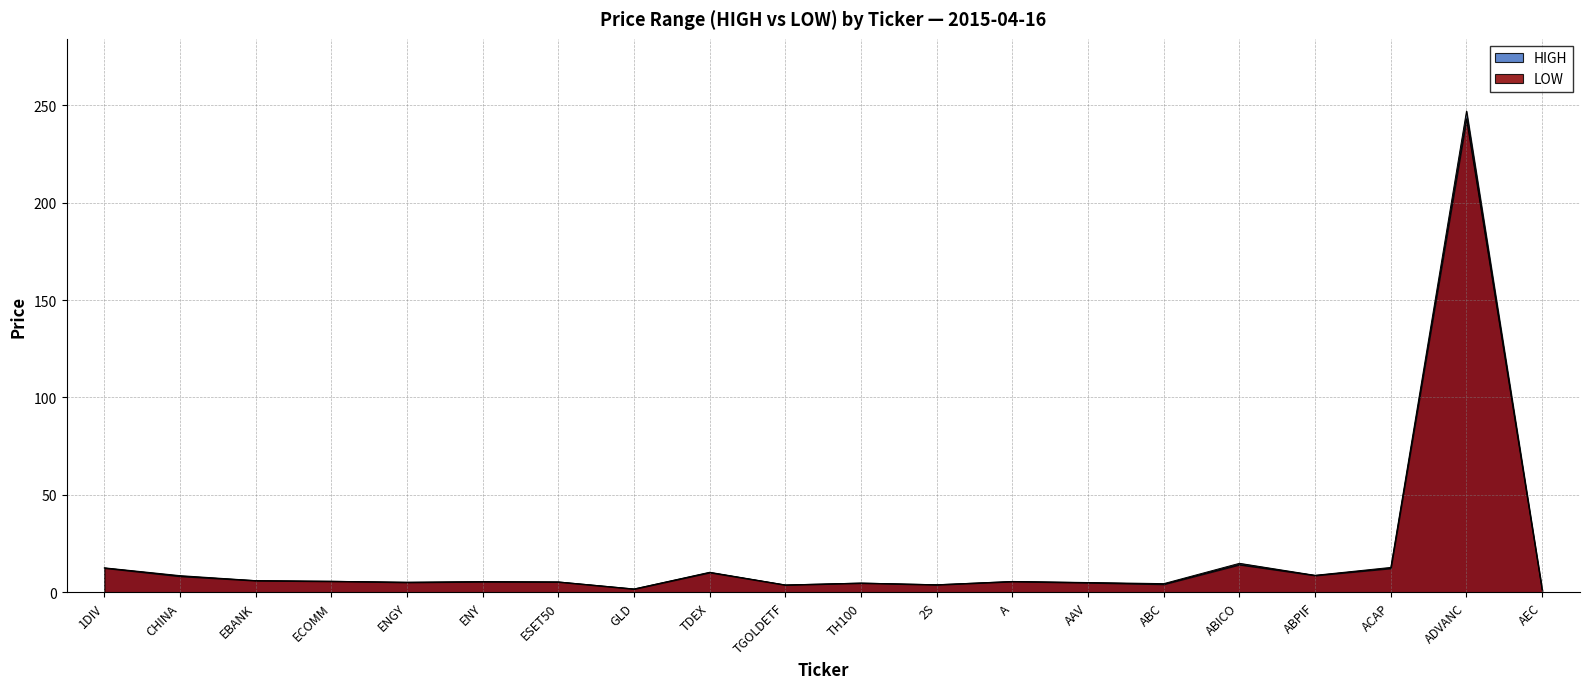

Reading left to right, transcribe all the data shown in this chart.

HIGH: 1DIV=12.6	CHINA=8.6	EBANK=6.0	ECOMM=5.7	ENGY=5.2	ENY=5.5	ESET50=5.3	GLD=1.7	TDEX=10.3	TGOLDETF=3.8	TH100=4.8	2S=3.9	A=5.6	AAV=5.0	ABC=4.5	ABICO=14.9	ABPIF=8.8	ACAP=12.8	ADVANC=247.0	AEC=1.2
LOW: 1DIV=12.5	CHINA=8.2	EBANK=6.0	ECOMM=5.7	ENGY=5.1	ENY=5.5	ESET50=5.3	GLD=1.7	TDEX=10.2	TGOLDETF=3.8	TH100=4.8	2S=3.9	A=5.5	AAV=4.9	ABC=4.1	ABICO=14.2	ABPIF=8.7	ACAP=12.3	ADVANC=243.0	AEC=1.2